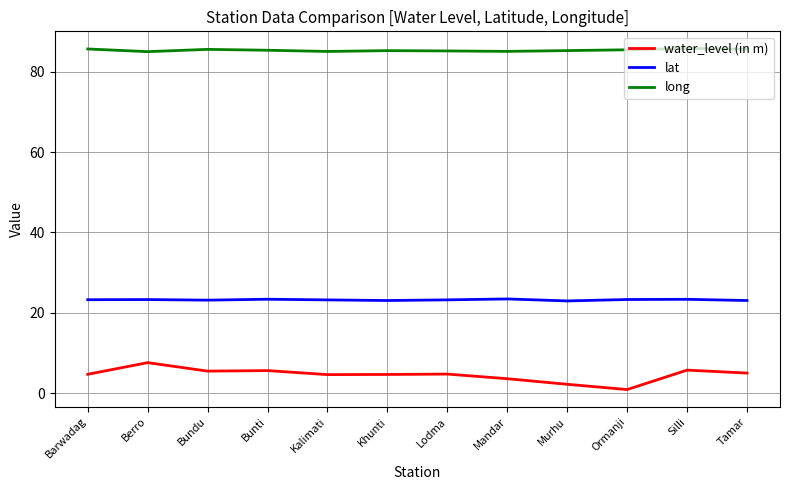

Which series has the largest total across all categories?

long